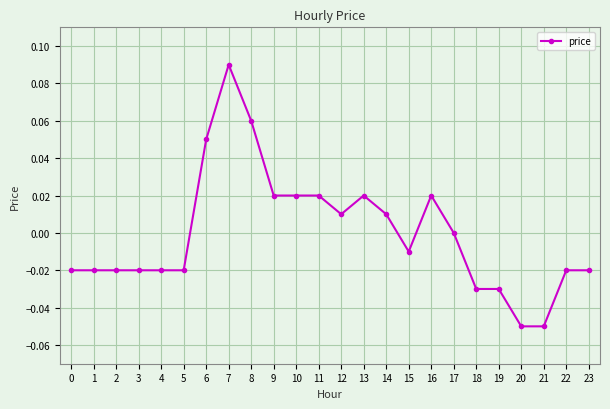

True or false: there are more than 1 points higher than both neighbors.

True